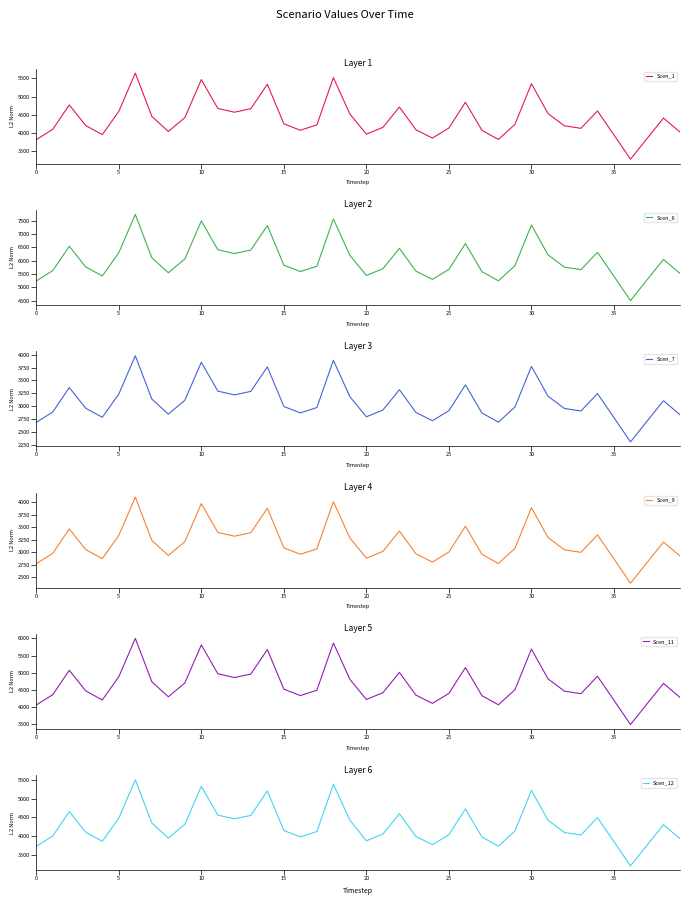

Rank the series at 16 from lowest to highest value.

Scen_7, Scen_9, Scen_12, Scen_1, Scen_11, Scen_6